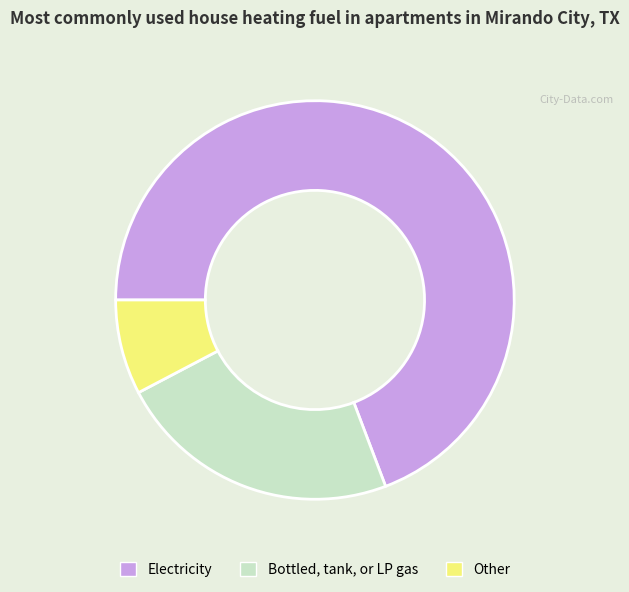

Rank the categories by value from highest to lowest.

Electricity, Bottled, tank, or LP gas, Other